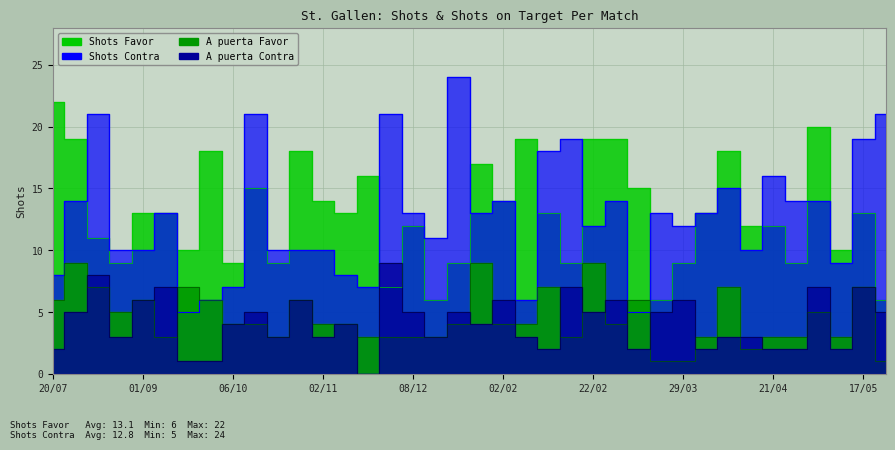

What is the value of the Shots Contra point at the 4th from the left?

10